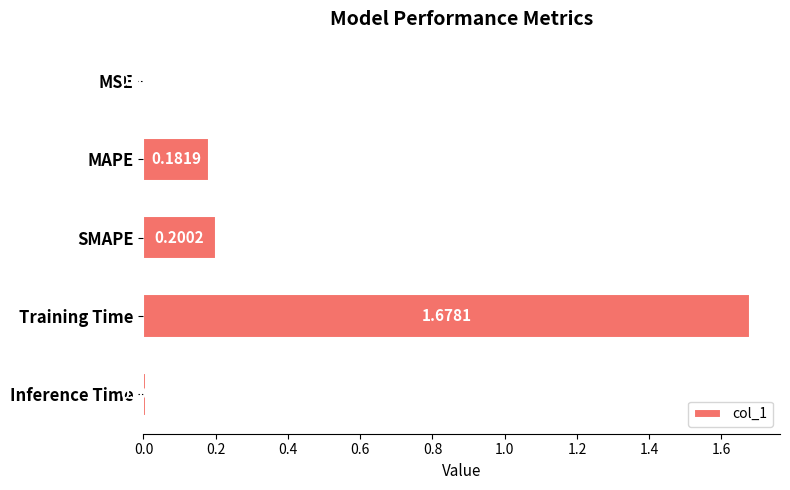

What is the sum of all values?

2.1